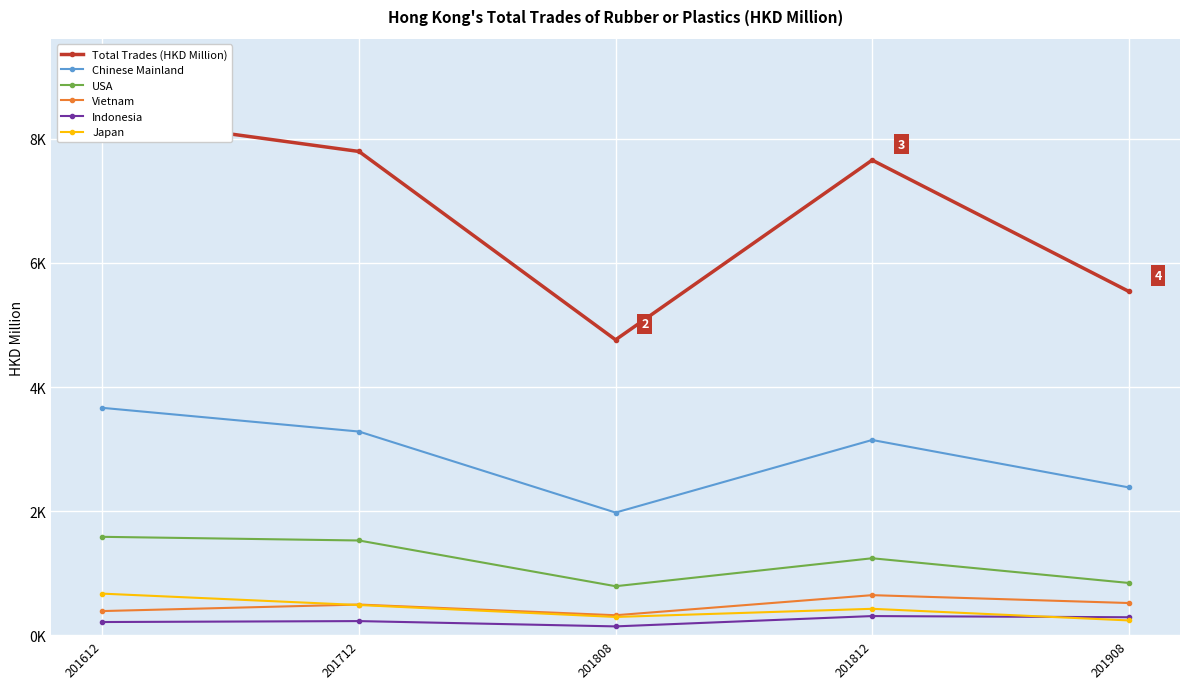

Between 201908 and 201812, which is larger?

201812